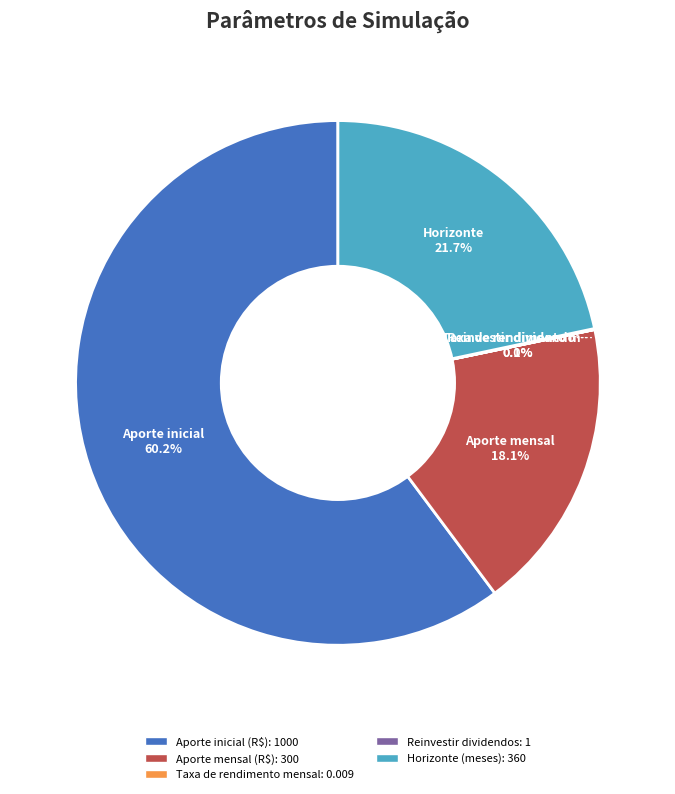

To the nearest percent, what is the difference between the largest and smallest slice percentages?

60%